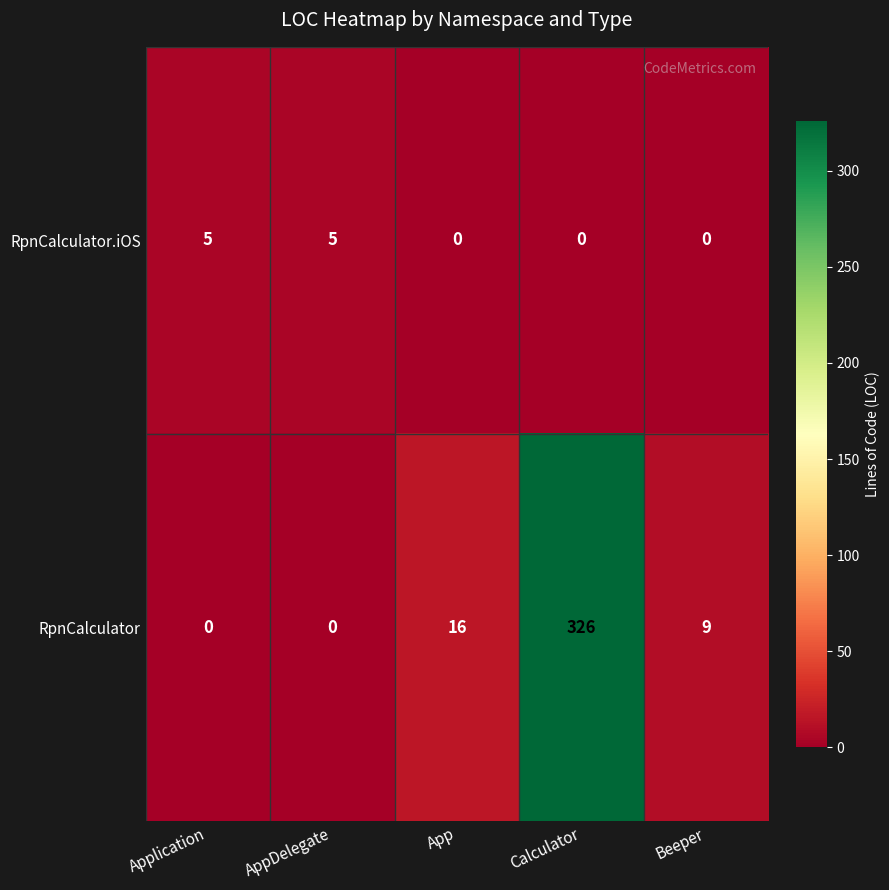

How many categories are shown in the chart?

5